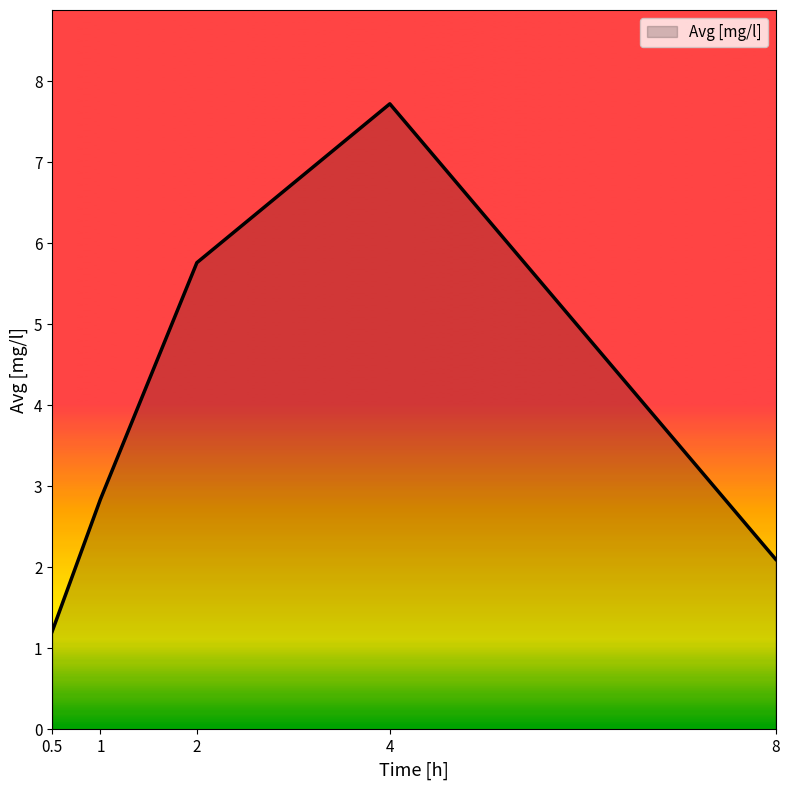

What is the change in value from 0.5 to 4?

+6.5